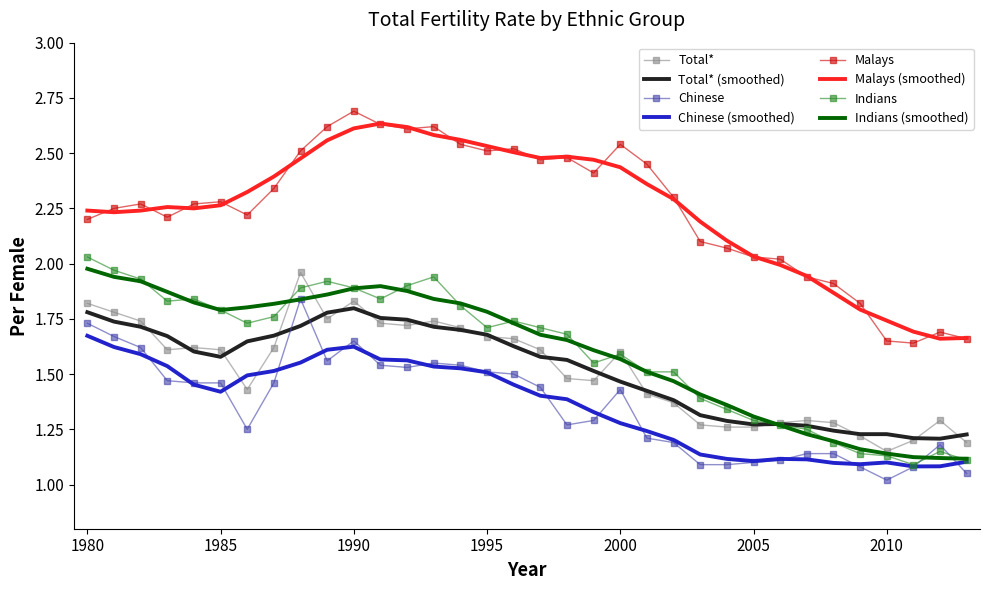

What is the minimum value shown in the chart?

1.0